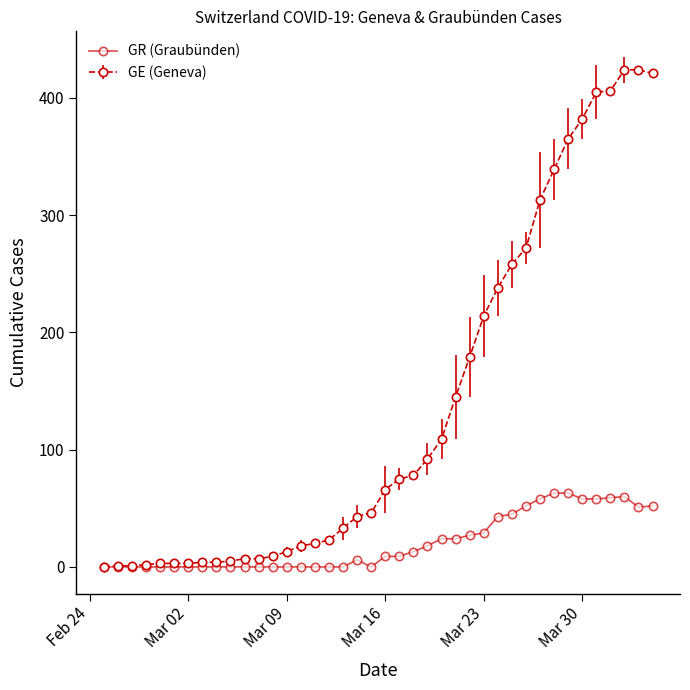

List the series in order of their peak value, highest first.

GE (Geneva), GR (Graubünden)